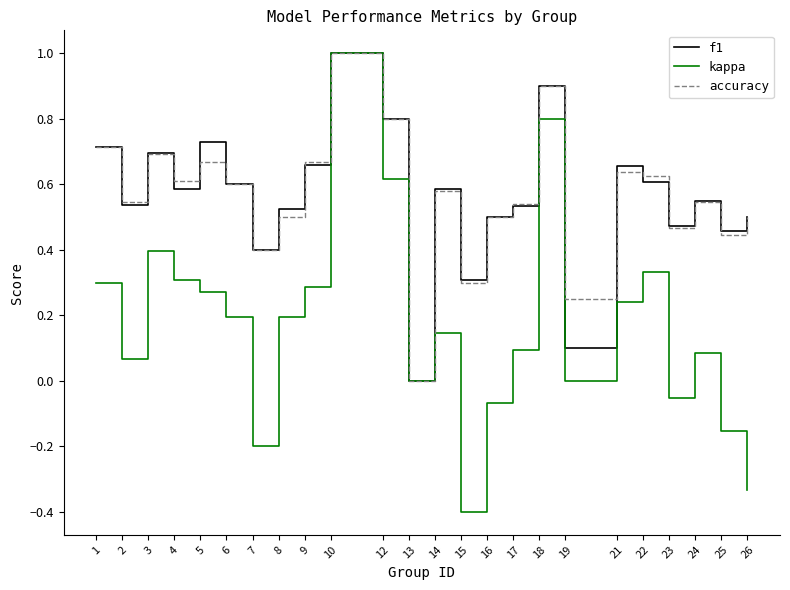

Which series has the largest range (max minus min)?

kappa